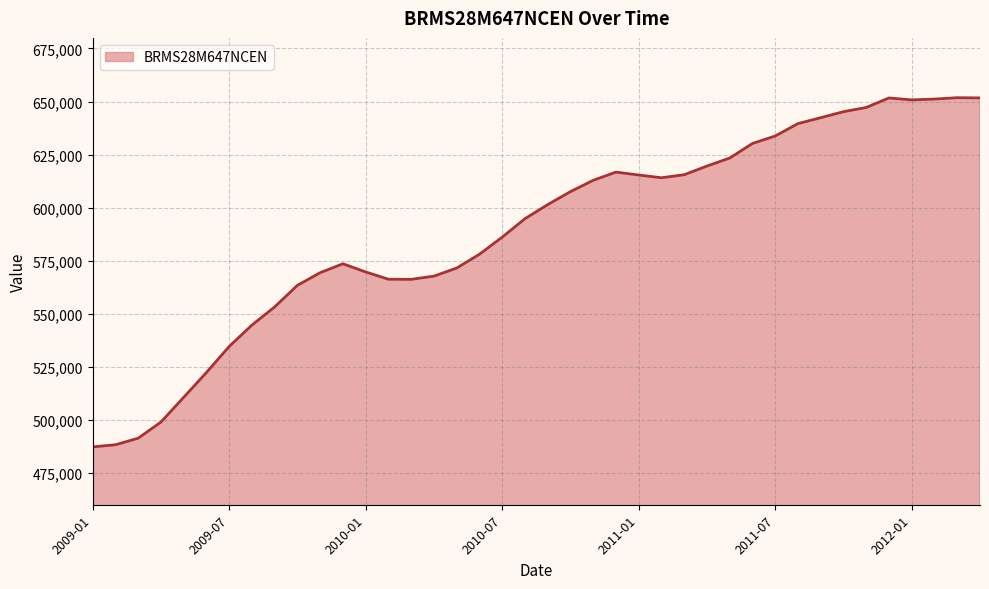

What is the greatest value displayed?

651812